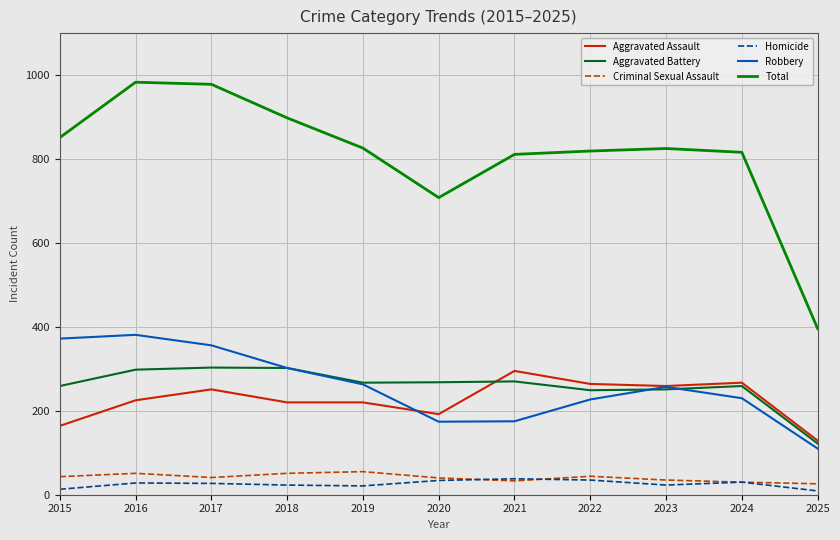

Which series has the largest total across all categories?

Total